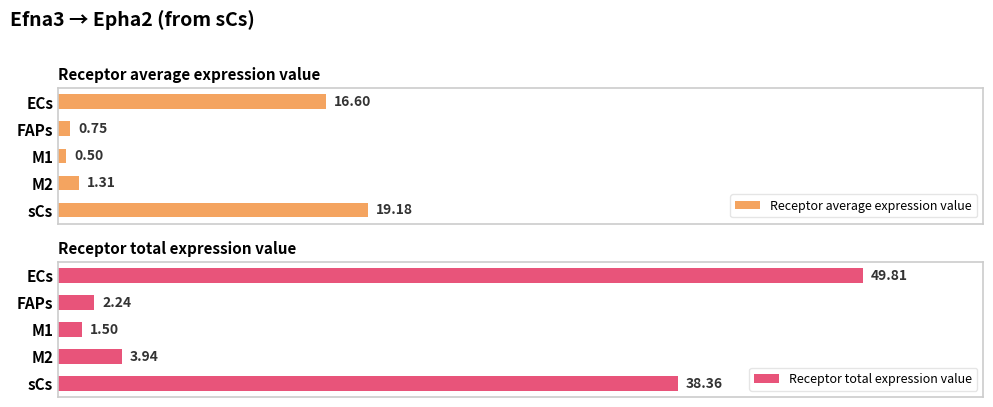

Rank the categories by Receptor average expression value value from lowest to highest.

M1, FAPs, M2, ECs, sCs